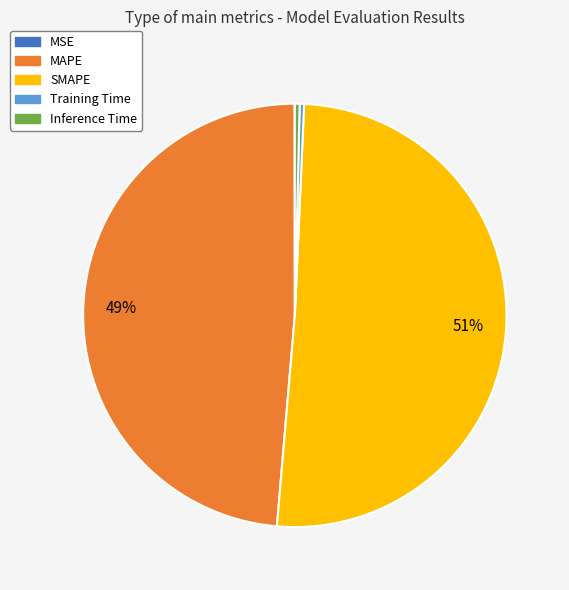

Combined, do SMAPE and Inference Time account for over 50%?

Yes